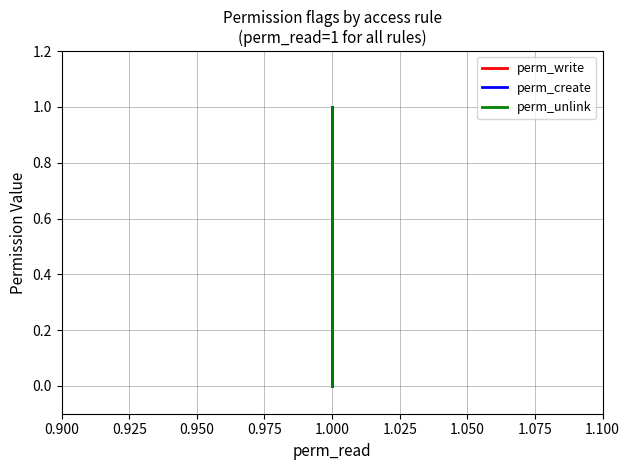

Is this an area chart (filled region under the line)?

No